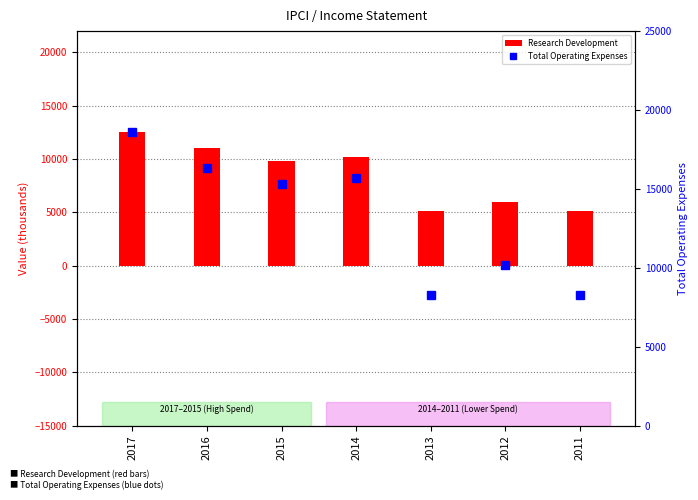

At which label does Research Development first exceed 9800?

2017